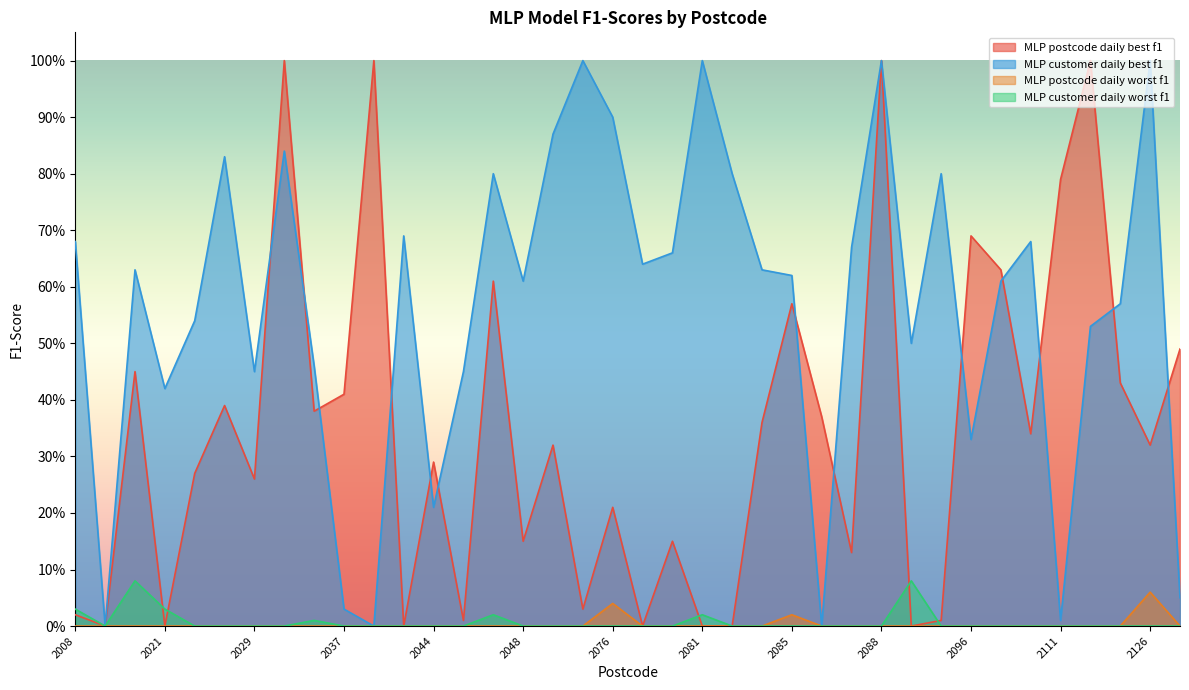

How many distinct data groups are displayed?

4